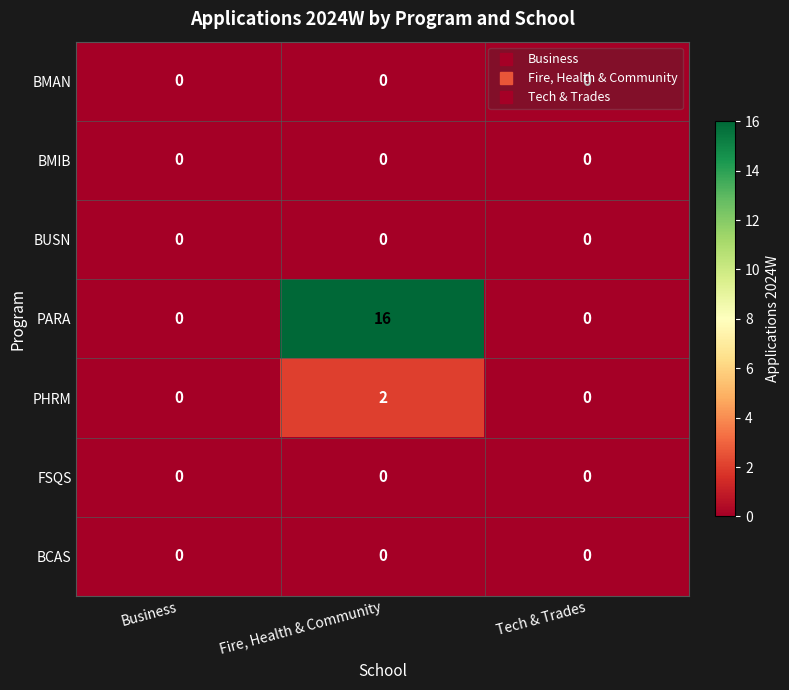

Which series has the largest range (max minus min)?

PARA